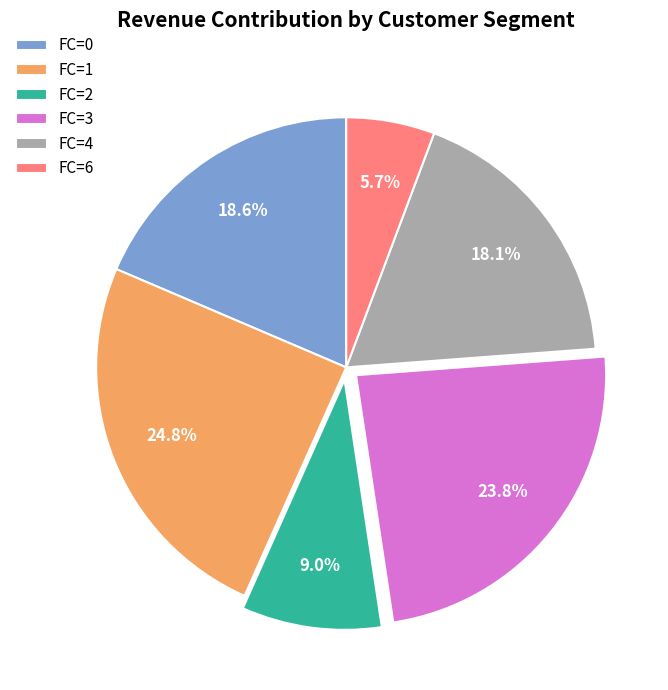

Which has a higher value, FC=1 or FC=2?

FC=1